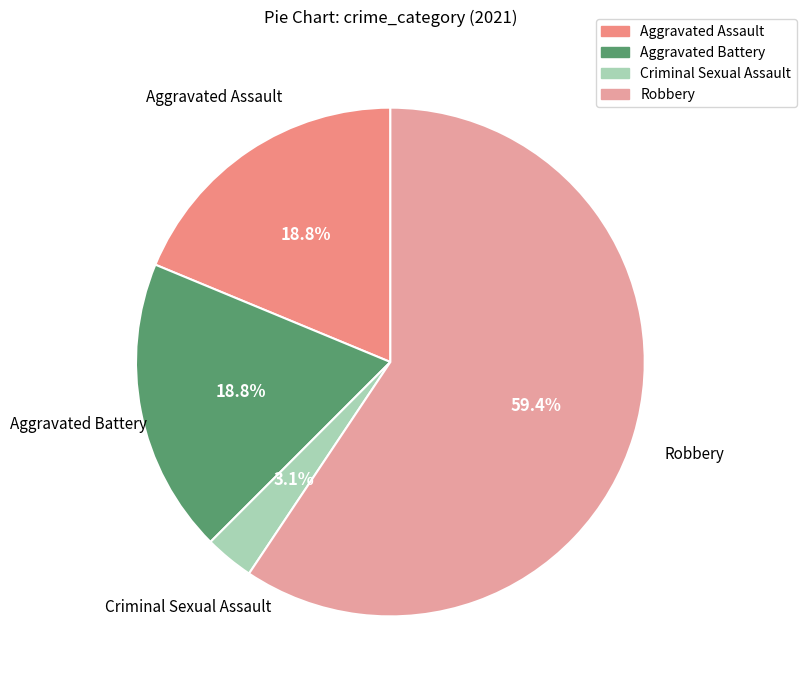

Does any single category account for the majority?

Yes